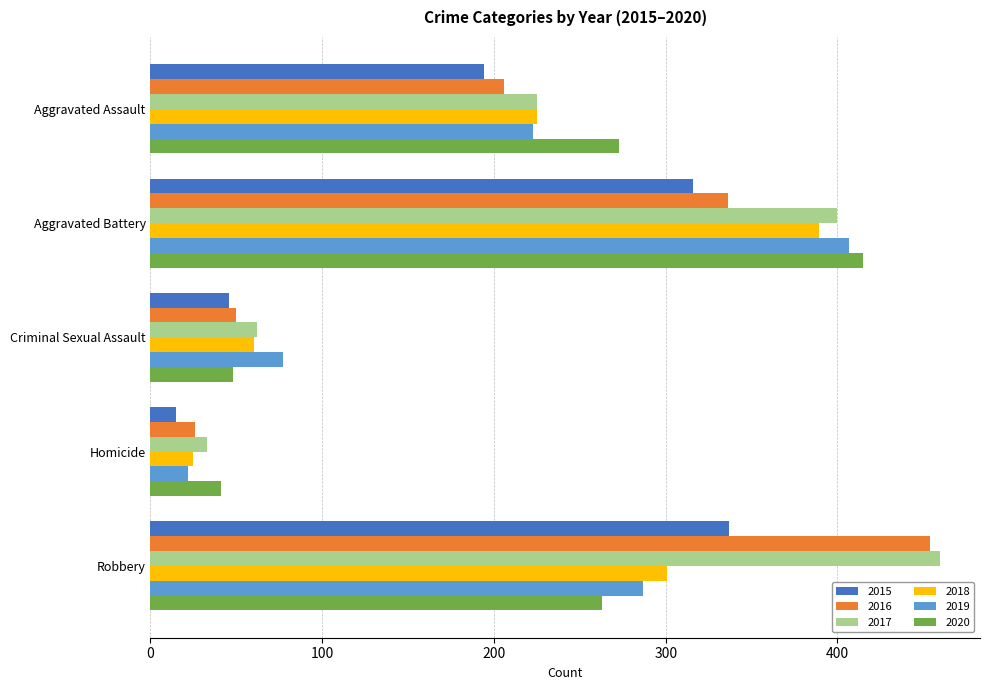

At which label is 2019 closest to 214?

Aggravated Assault